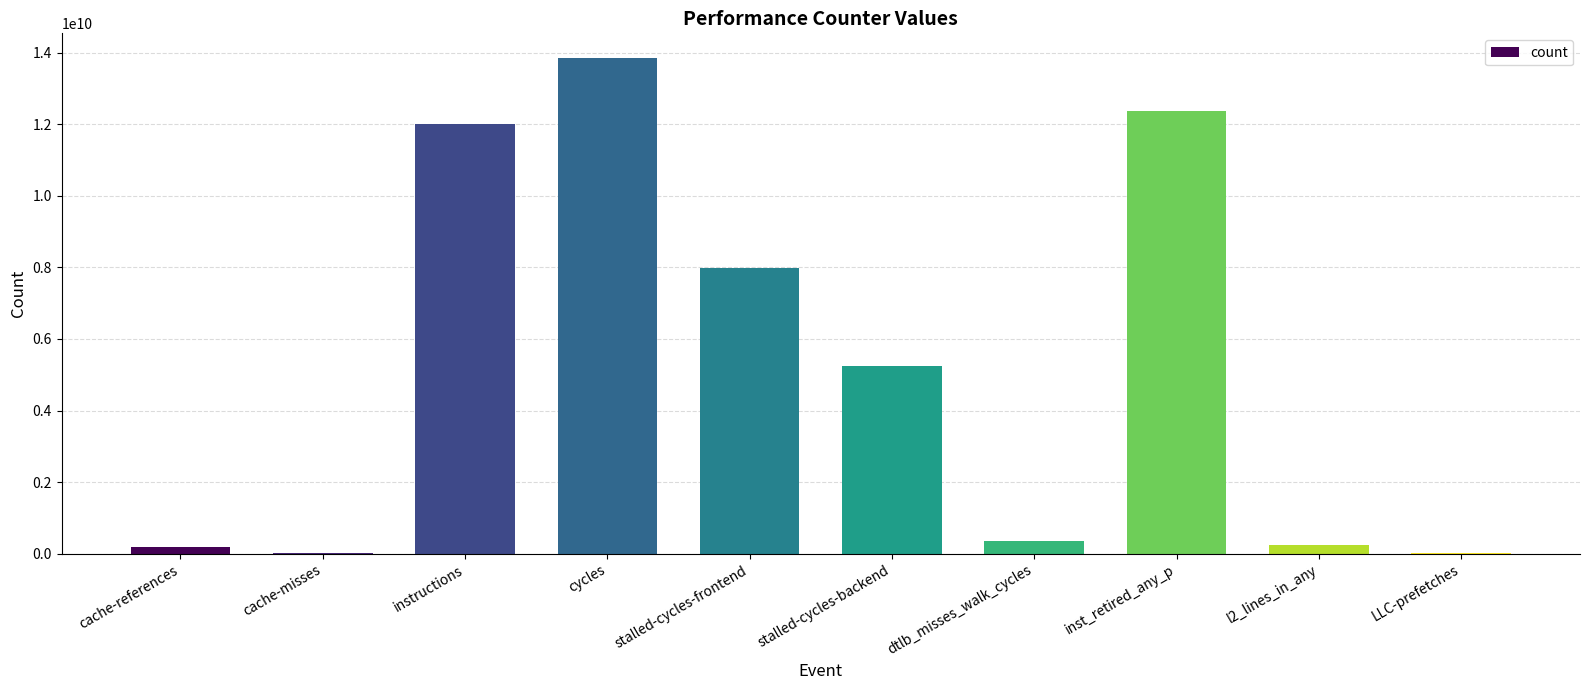

What is the change in value from cache-misses to LLC-prefetches?

+2050062